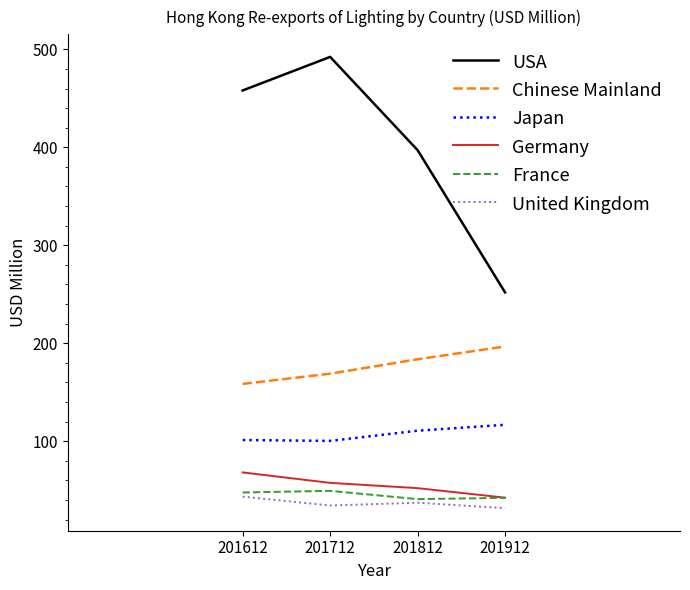

Which category has the highest value across all series?

201712